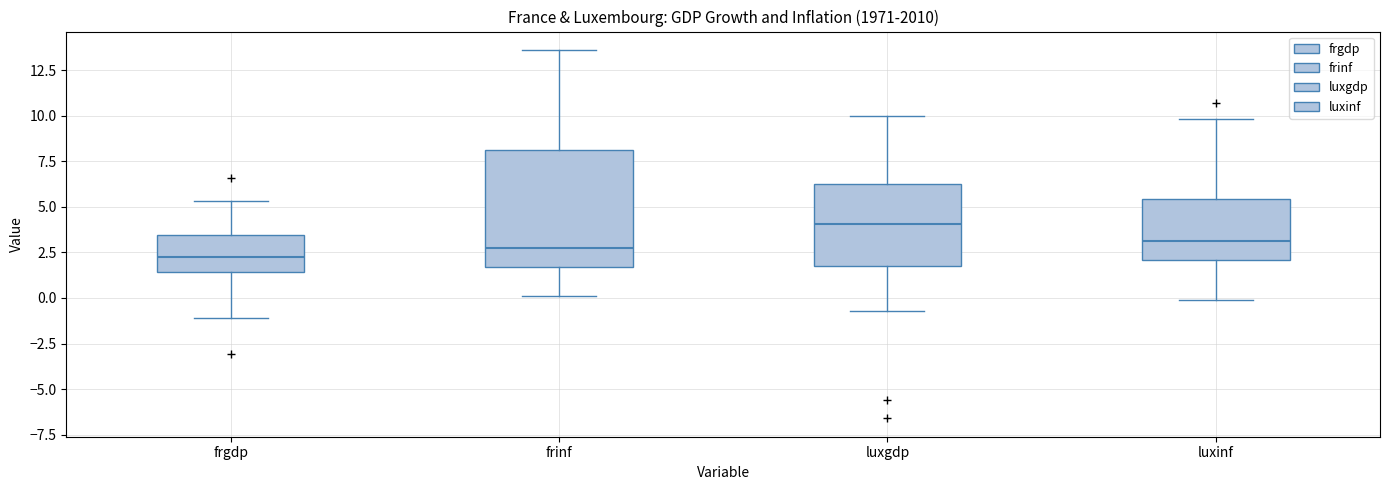

Reading left to right, read every box against the y-axis: the position of its median line, the range the box covers, and the ends of its whiskers. The values are not printed on the chart, so give them approximately, as read against the axis.

frgdp: median 2.5, box 1.5 to 3.5, whiskers -1.0 to 5.5
frinf: median 3.0, box 1.5 to 8.0, whiskers 0.0 to 13.5
luxgdp: median 4.0, box 2.0 to 6.5, whiskers -0.5 to 10.0
luxinf: median 3.0, box 2.0 to 5.5, whiskers 0.0 to 10.0